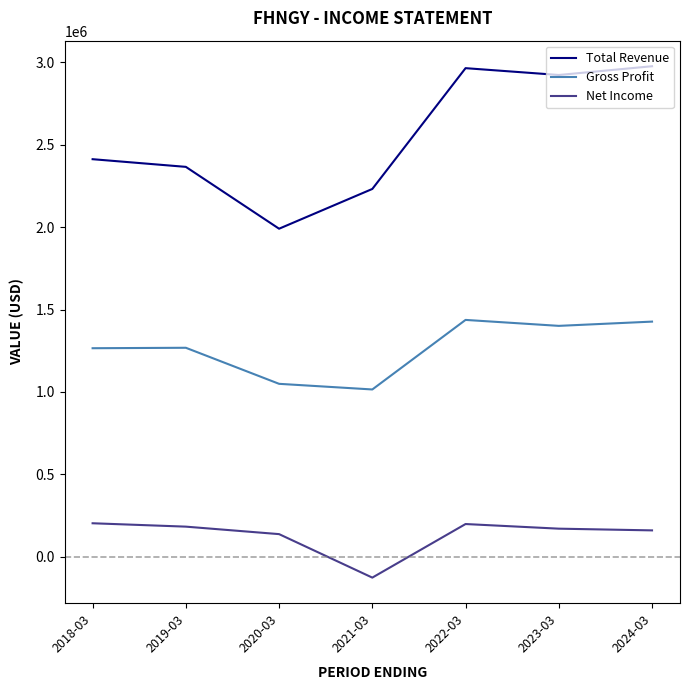

What is the minimum value shown in the chart?

-126100